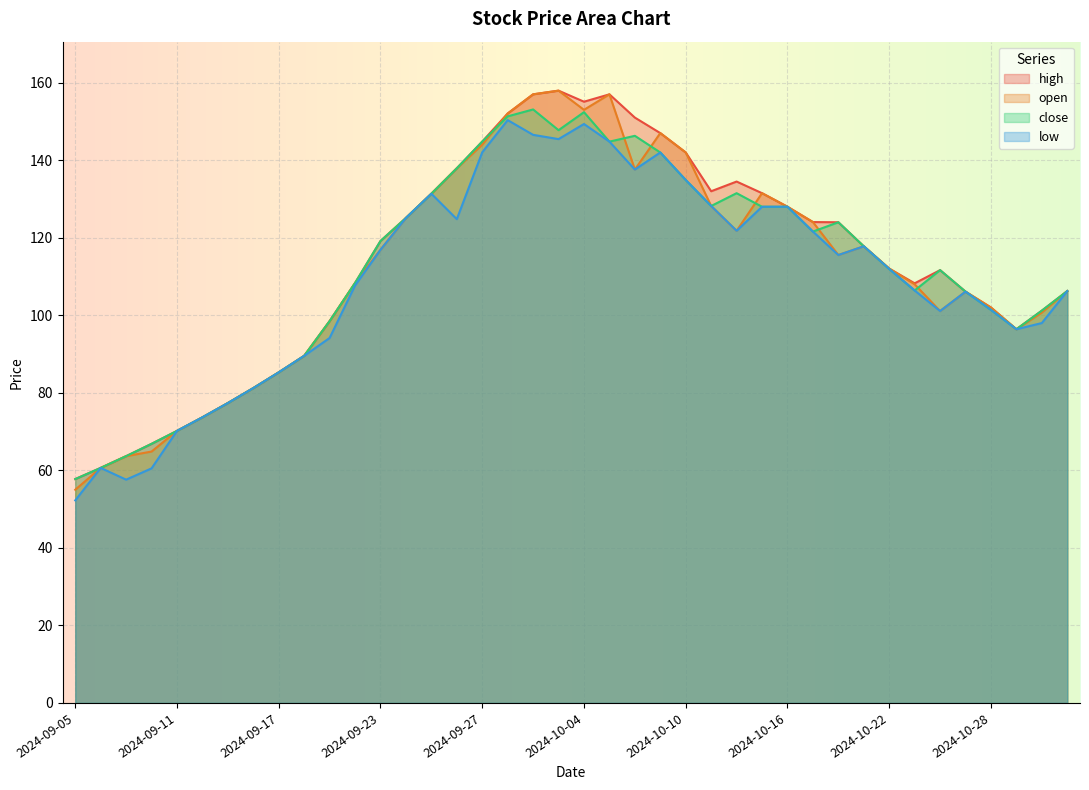

Reading left to right, extract all data points from this chart.

open: 55.0	60.6	63.7	64.8	70.2	73.7	77.4	81.2	85.3	89.5	98.5	108.3	116.9	125.1	131.4	137.9	144.0	152.1	157.0	157.9	153.0	157.0	137.6	147.0	142.0	128.2	121.8	131.5	128.0	124.0	115.5	117.8	112.0	108.0	101.1	106.1	102.0	96.4	100.7	106.2
high: 57.8	60.6	63.7	66.8	70.2	73.7	77.4	81.2	85.3	89.5	98.5	108.3	119.2	125.1	131.4	137.9	144.8	152.1	157.0	157.9	155.1	157.0	151.0	147.0	142.0	132.0	134.5	131.5	128.0	124.0	124.0	117.8	112.0	108.2	111.7	106.1	102.0	96.4	101.2	106.2
low: 52.2	60.6	57.6	60.5	70.2	73.7	77.4	81.2	85.3	89.5	94.2	107.7	116.9	125.1	131.4	124.8	142.1	150.3	146.6	145.4	149.3	144.8	137.6	142.0	134.9	128.2	121.8	128.0	128.0	121.6	115.5	117.8	112.0	106.4	101.1	106.1	101.4	96.4	98.0	106.2
close: 57.8	60.6	63.7	66.8	70.2	73.7	77.4	81.2	85.3	89.5	98.5	108.3	119.2	125.1	131.4	137.9	144.8	151.3	153.1	147.8	152.4	144.8	146.3	142.0	134.9	128.2	131.5	128.0	128.0	121.6	124.0	117.8	112.0	106.4	111.7	106.1	101.4	96.4	101.2	106.2